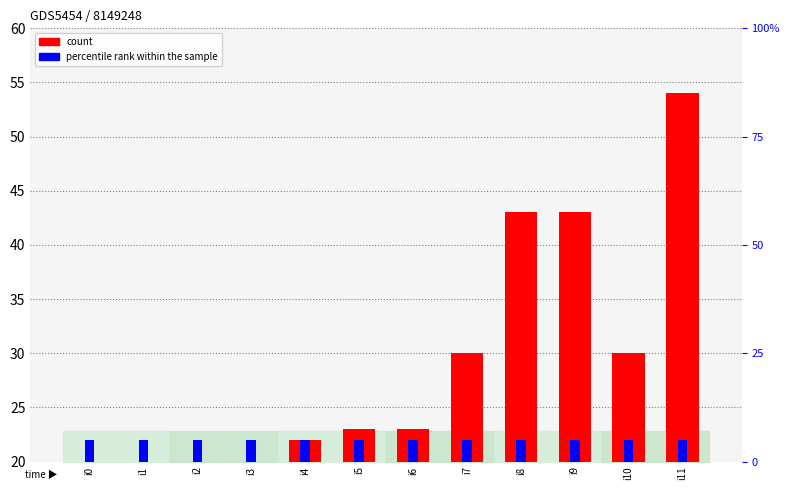

Are the bars horizontal?

No